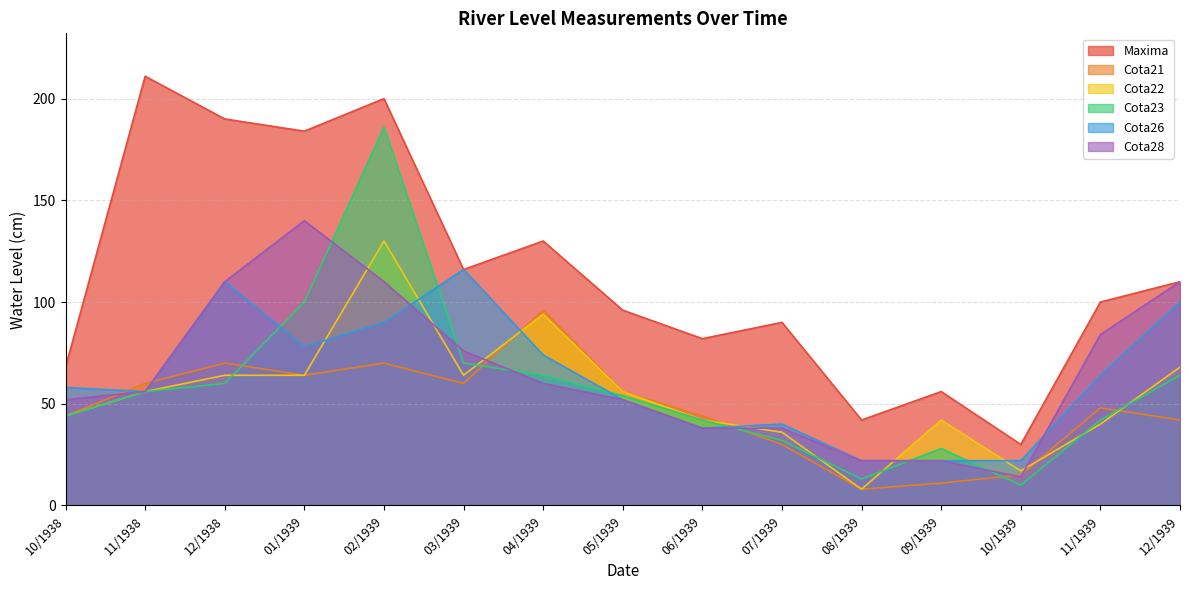

Is it true that Cota21 equals 70 at 12/1938?

True